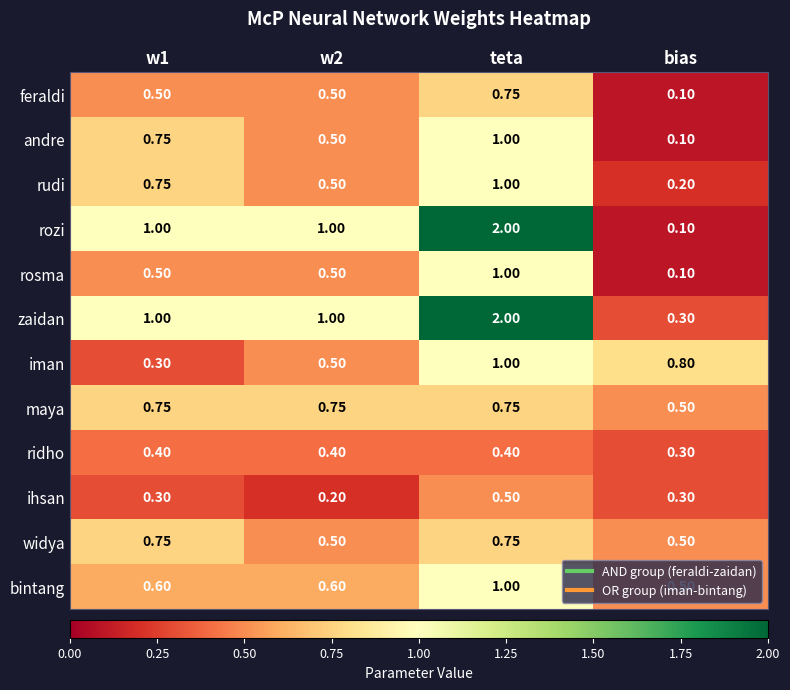

Which label corresponds to the largest value in the chart?

teta